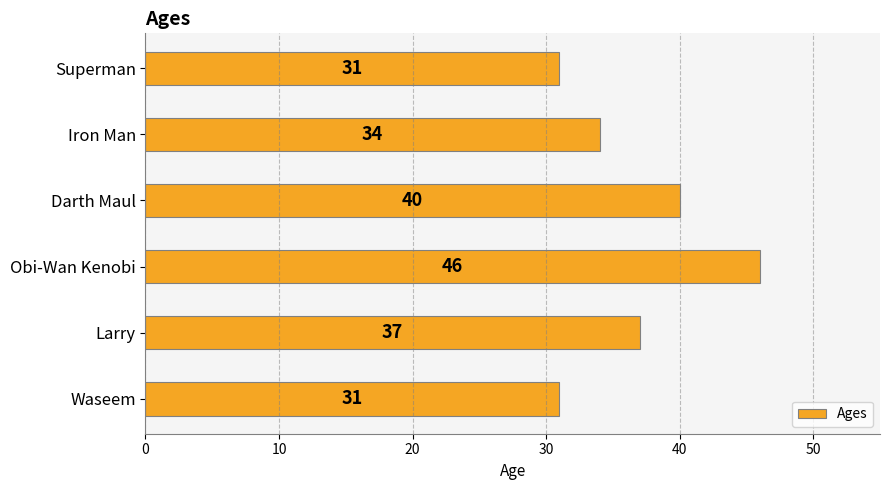

What is the greatest value displayed?

46